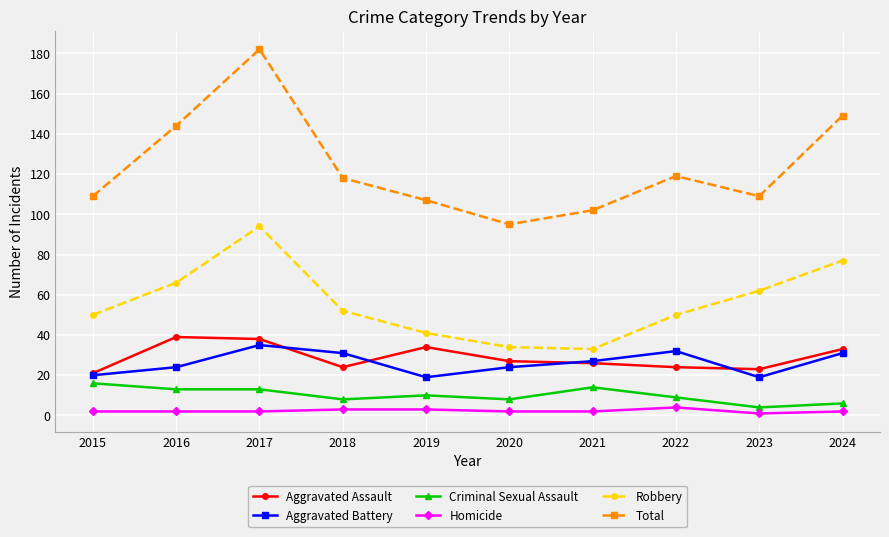

True or false: Total and Homicide intersect in this chart.

False